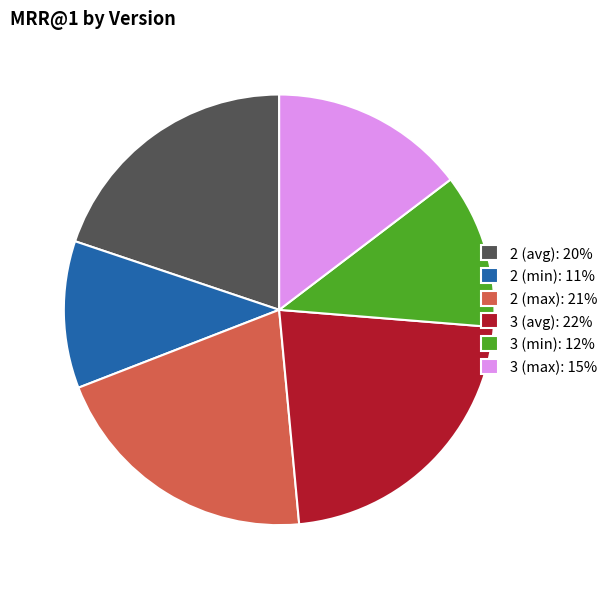

Between 3 (avg): 22% and 3 (min): 12%, which is larger?

3 (avg): 22%